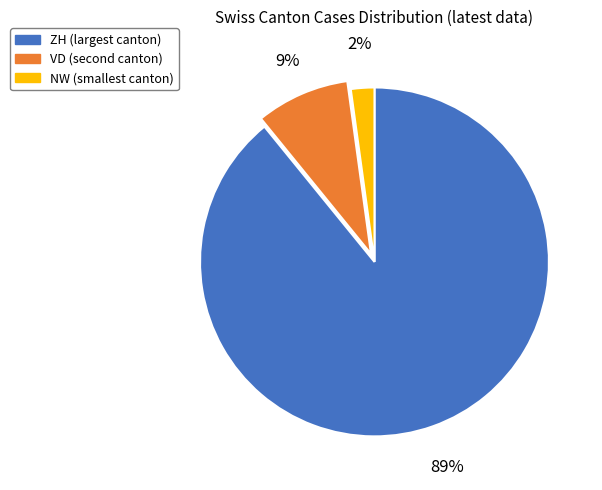

To the nearest percent, what is the average slice percentage?

33%